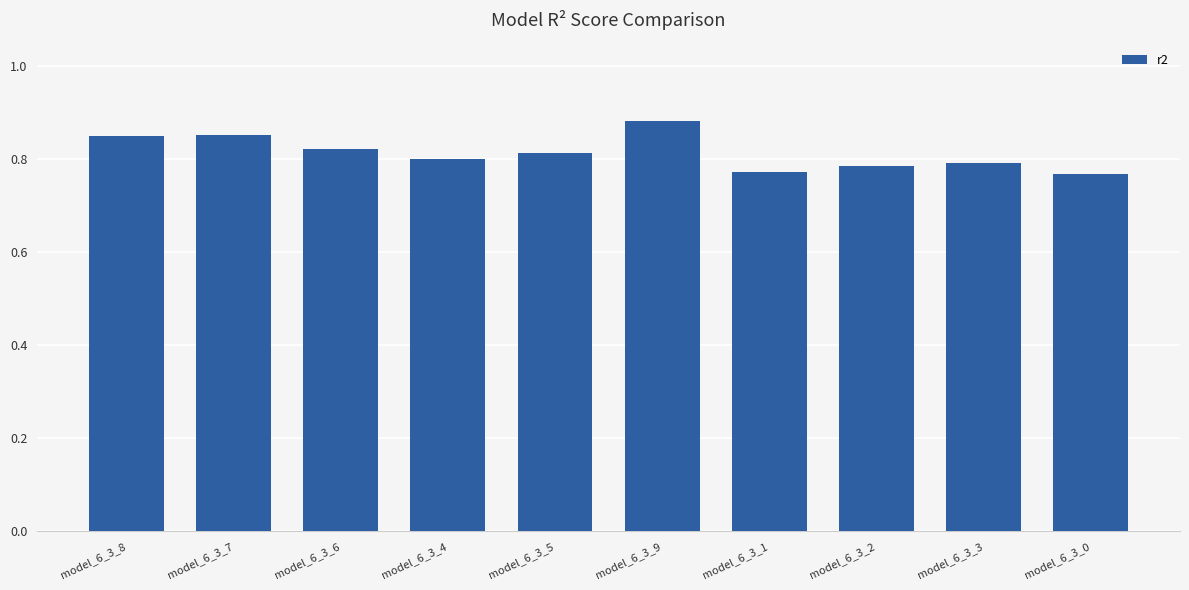

Which category has the highest value across all series?

model_6_3_9